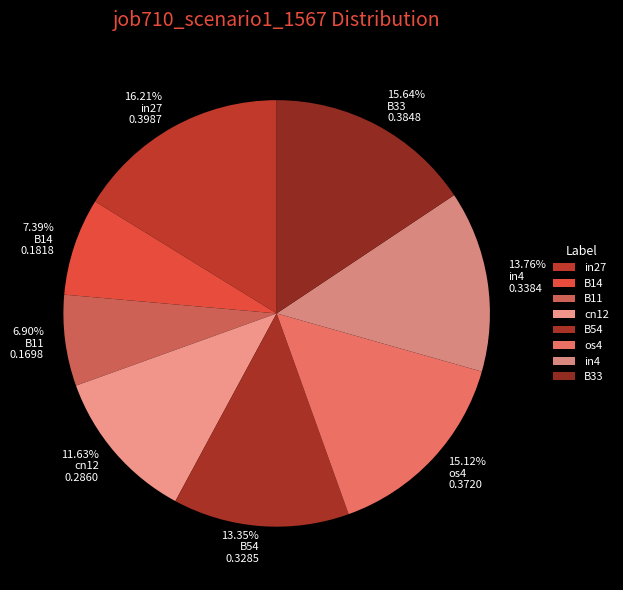

Is there any slice that represents more than half of the pie?

No